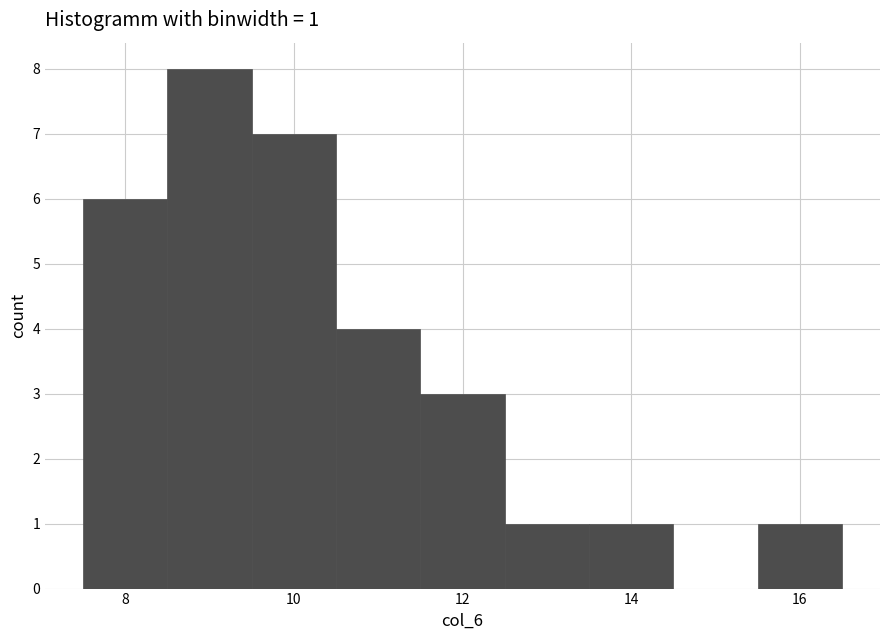

Which range on the x-axis has the tallest bar?

8.5 to 9.5